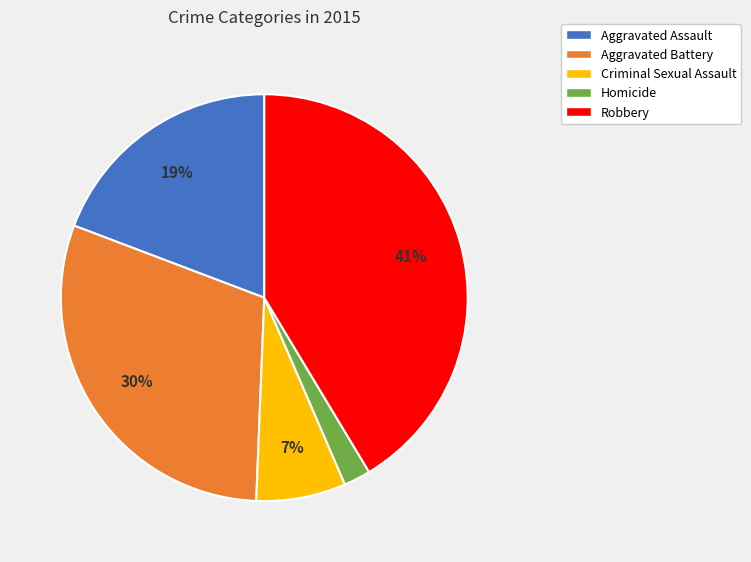

Do Criminal Sexual Assault and Aggravated Assault together represent more than half of the pie?

No